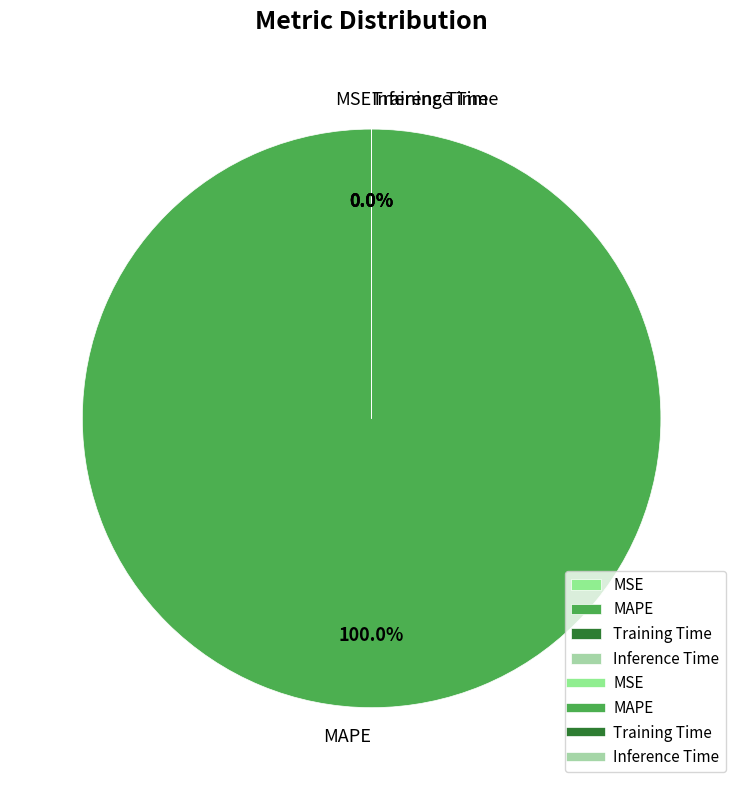

Does Training Time account for over 50% of the chart?

No